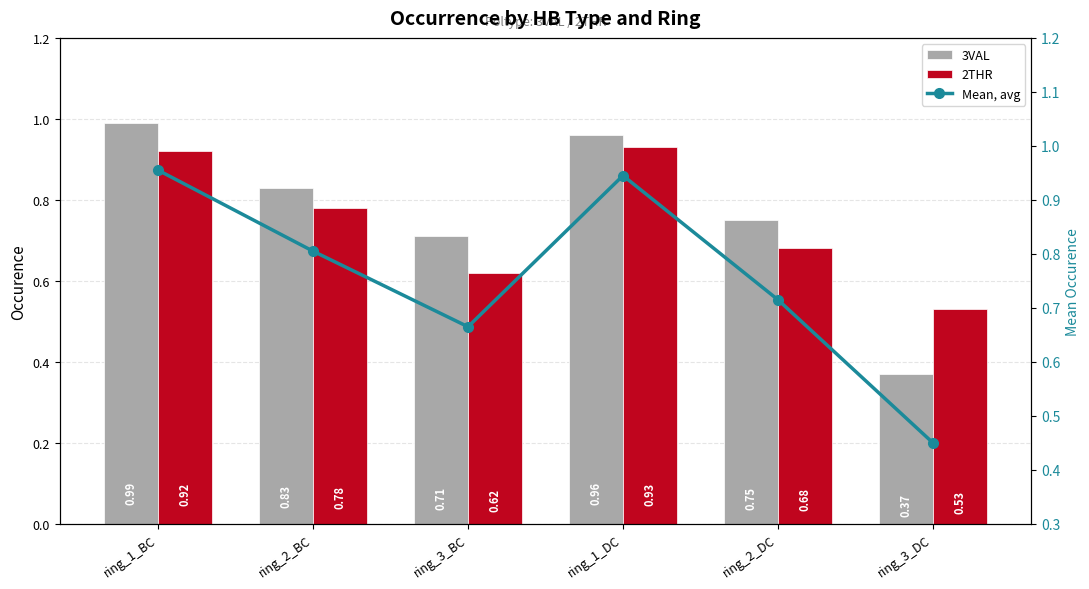

How many groups of bars are there?

6